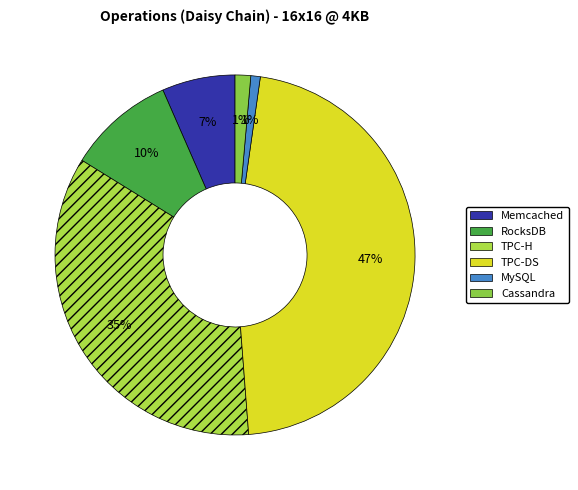

Approximately how many times larger is the value at RocksDB compared to MySQL?

11.3